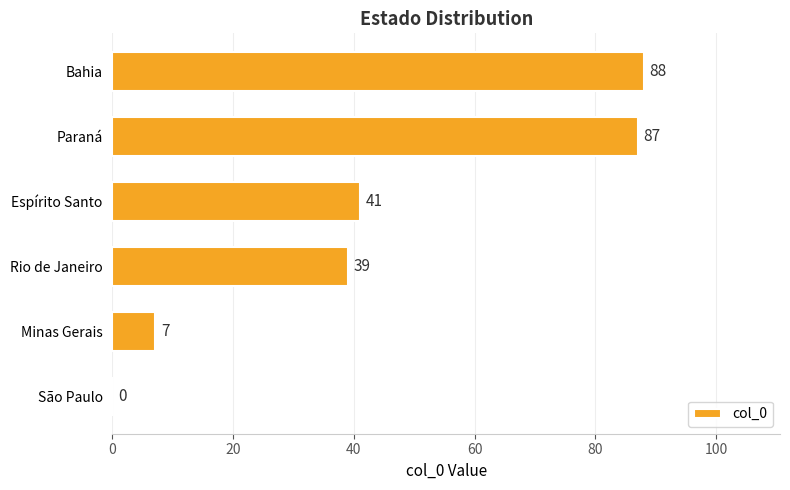

What is the sum of the values at Espírito Santo and Rio de Janeiro?

80